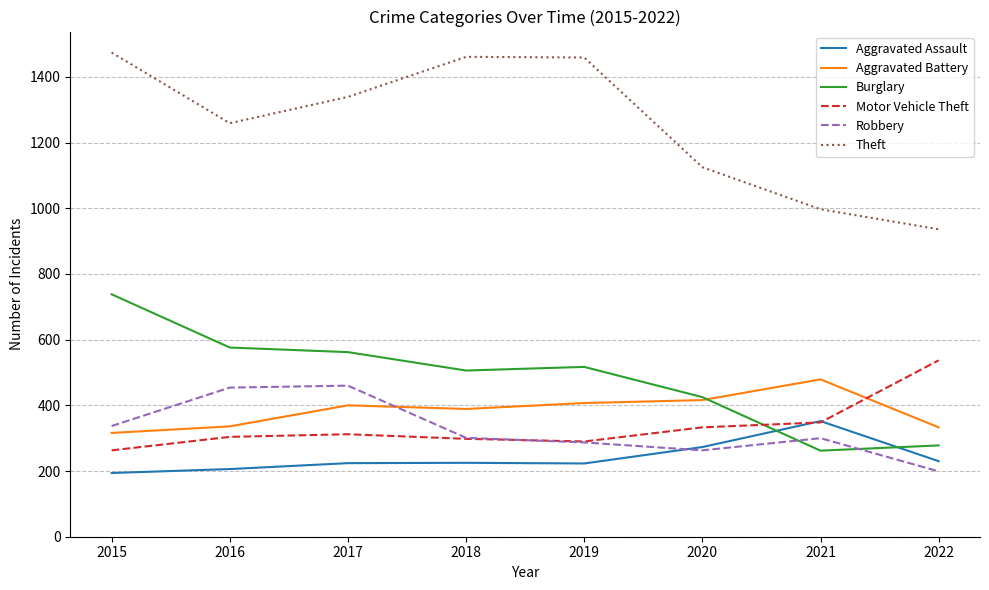

True or false: Theft and Burglary cross at least once.

False